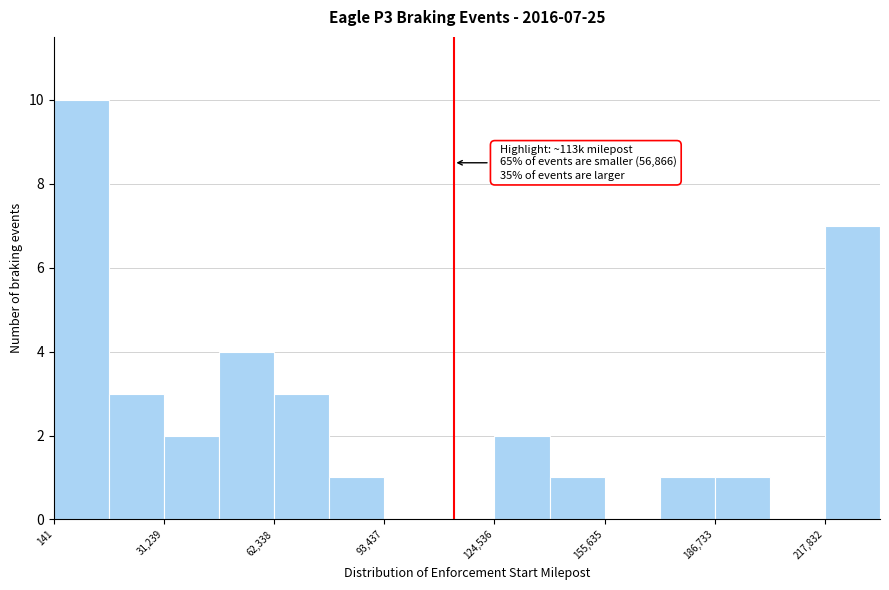

Read against the x-axis, roughly where is the centre of the tallest bar?

10000